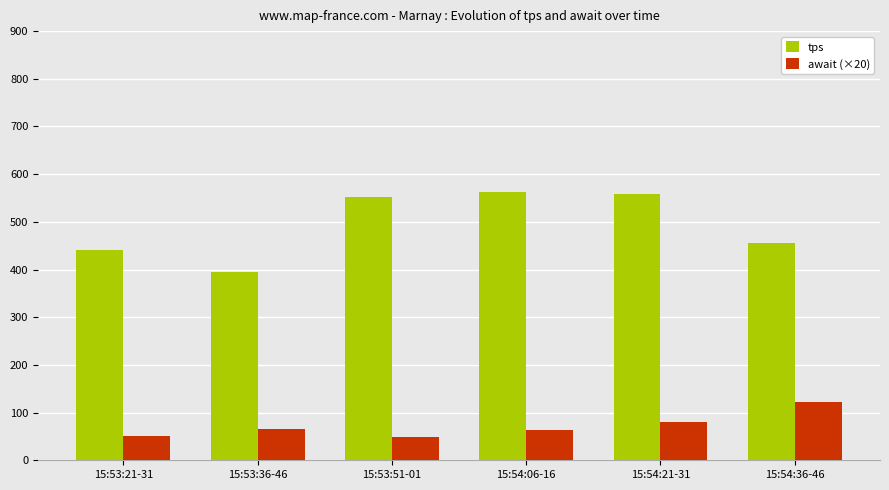

Count the number of categories in the chart.

6